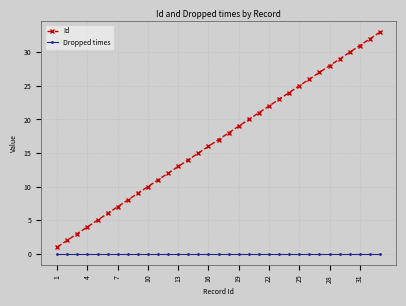

Reading right to left, what are all the values shown in this chart?

Id: 33	32	31	30	29	28	27	26	25	24	23	22	21	20	19	18	17	16	15	14	13	12	11	10	9	8	7	6	5	4	3	2	1
Dropped times: 0	0	0	0	0	0	0	0	0	0	0	0	0	0	0	0	0	0	0	0	0	0	0	0	0	0	0	0	0	0	0	0	0